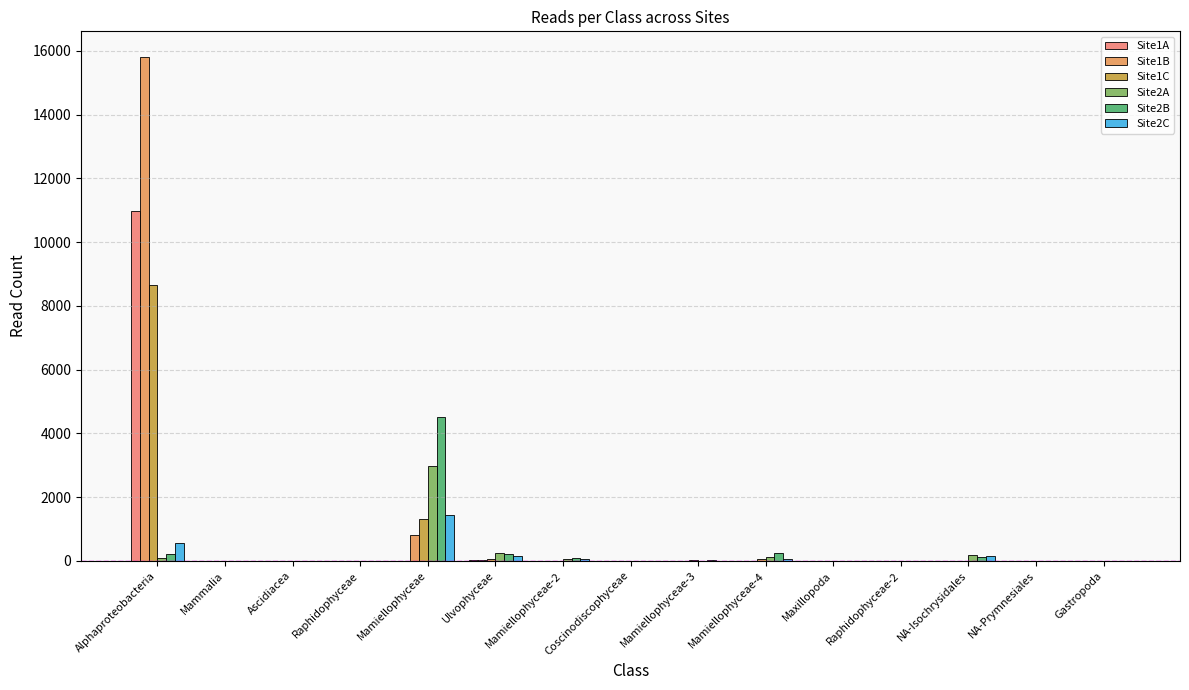

Rank the series by their maximum value, from lowest to highest.

Site2C, Site2A, Site2B, Site1C, Site1A, Site1B